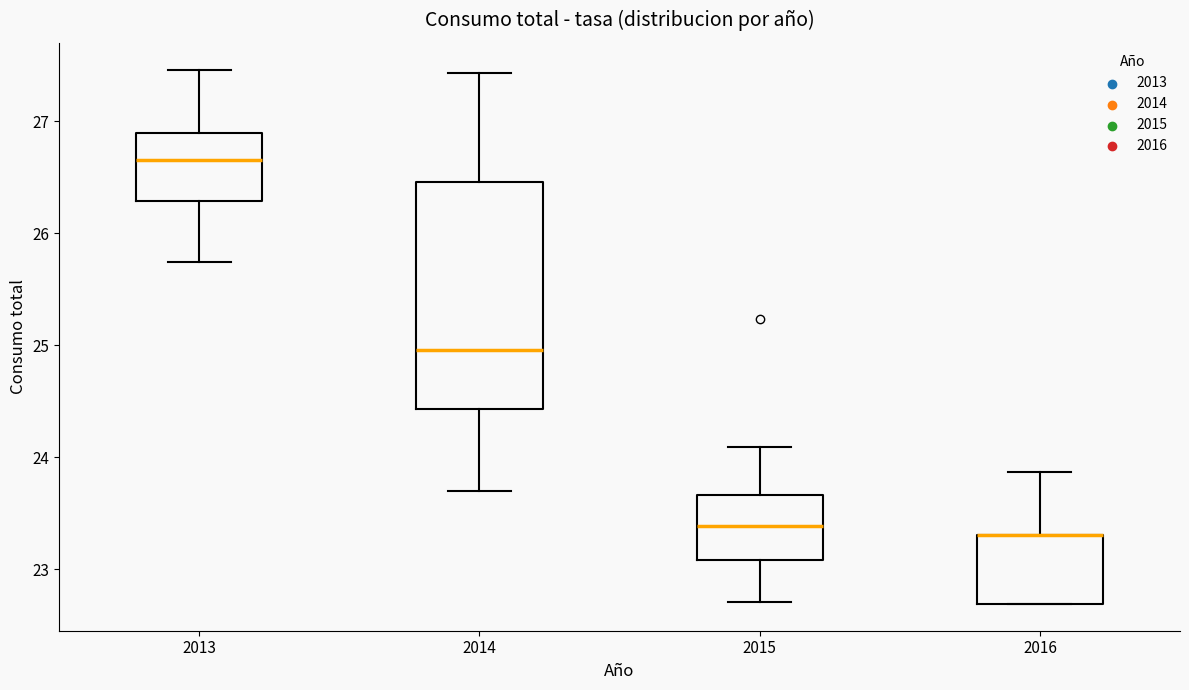

Where is the upper edge of the box at x = 2016 on the y-axis? The values are not printed on the chart, so give them approximately, as read against the axis.

23.3